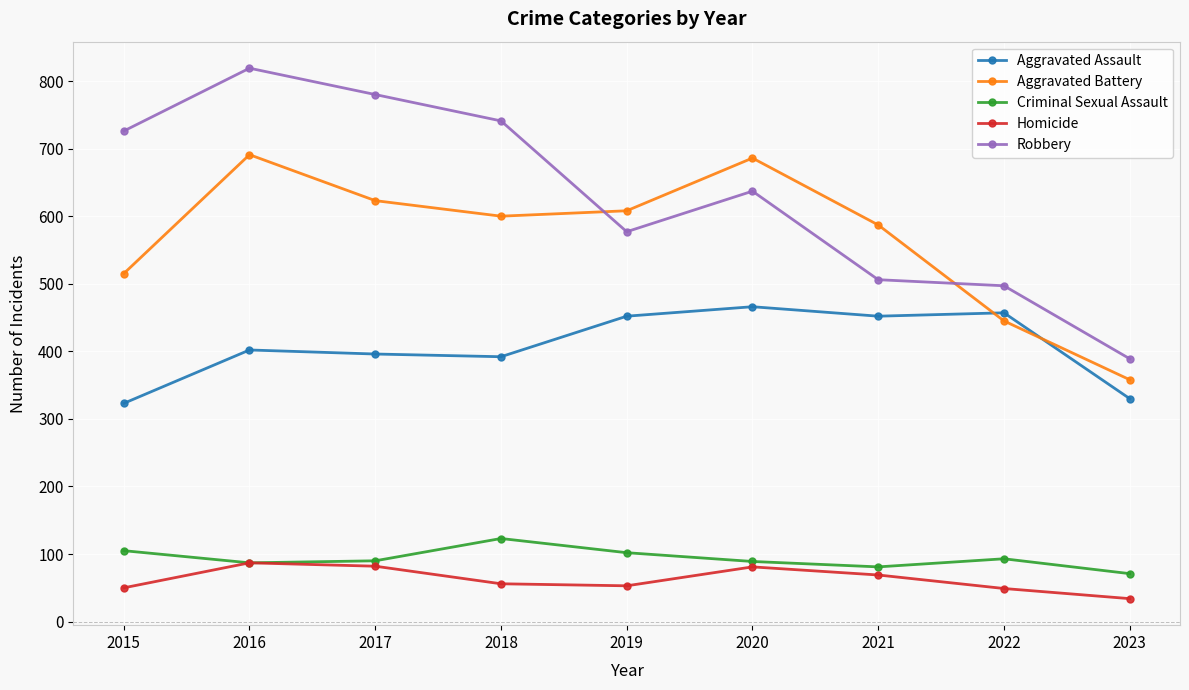

True or false: Aggravated Assault and Criminal Sexual Assault intersect in this chart.

False